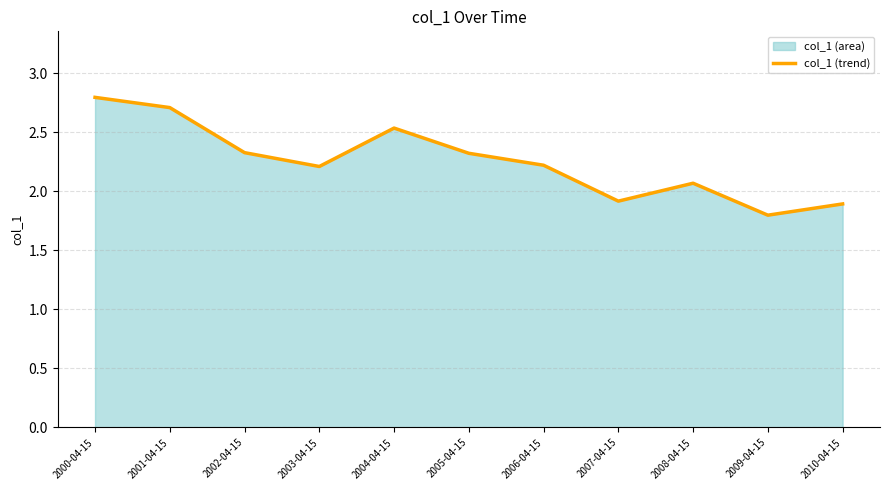

Which label corresponds to the largest value in the chart?

2000-04-15